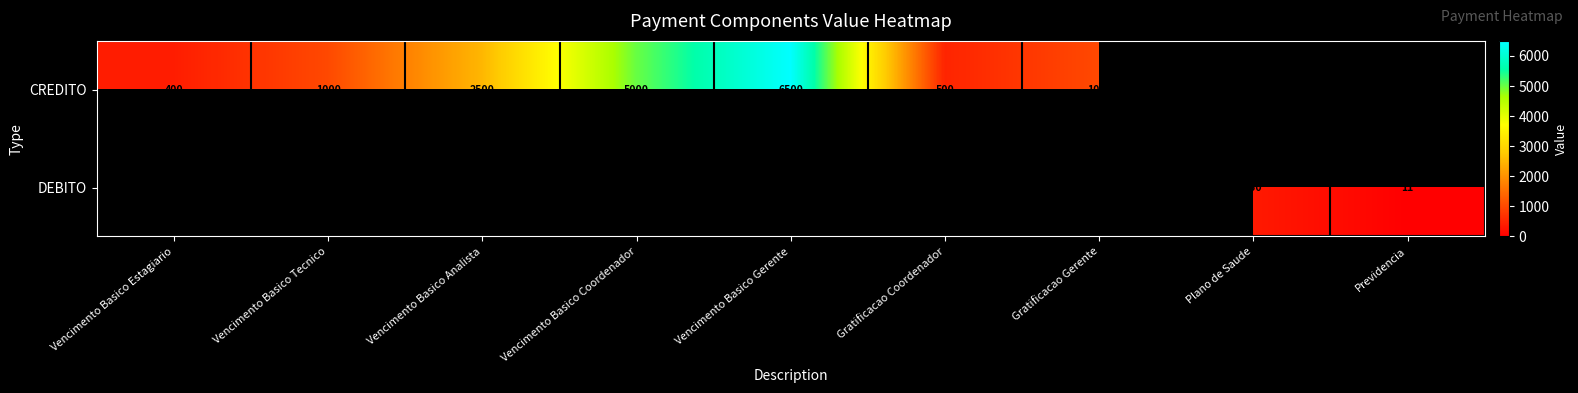

Is it true that CREDITO equals 6500 at Vencimento Basico Gerente?

True